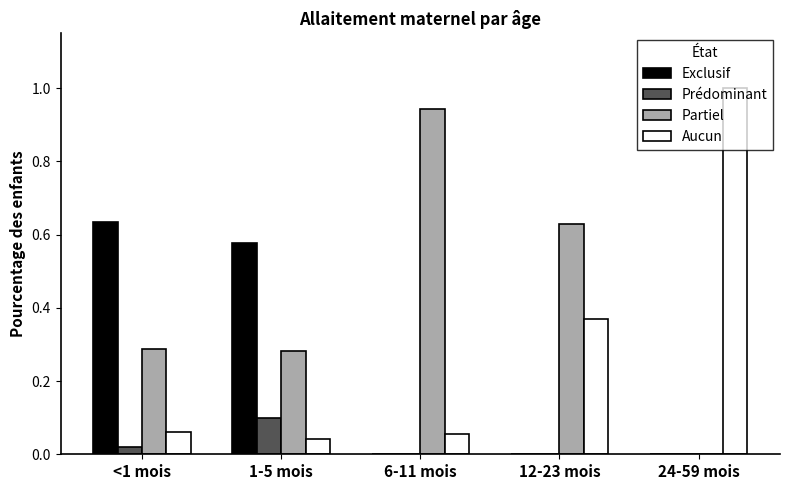

Is the value of Partiel at 6-11 mois greater than the value of Exclusif at 6-11 mois?

Yes